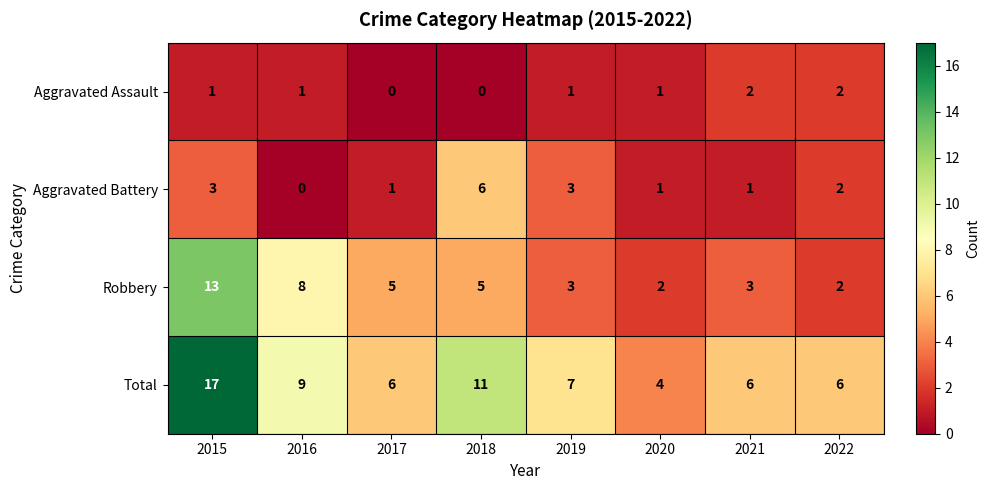

What is the average value of the Total series?

8